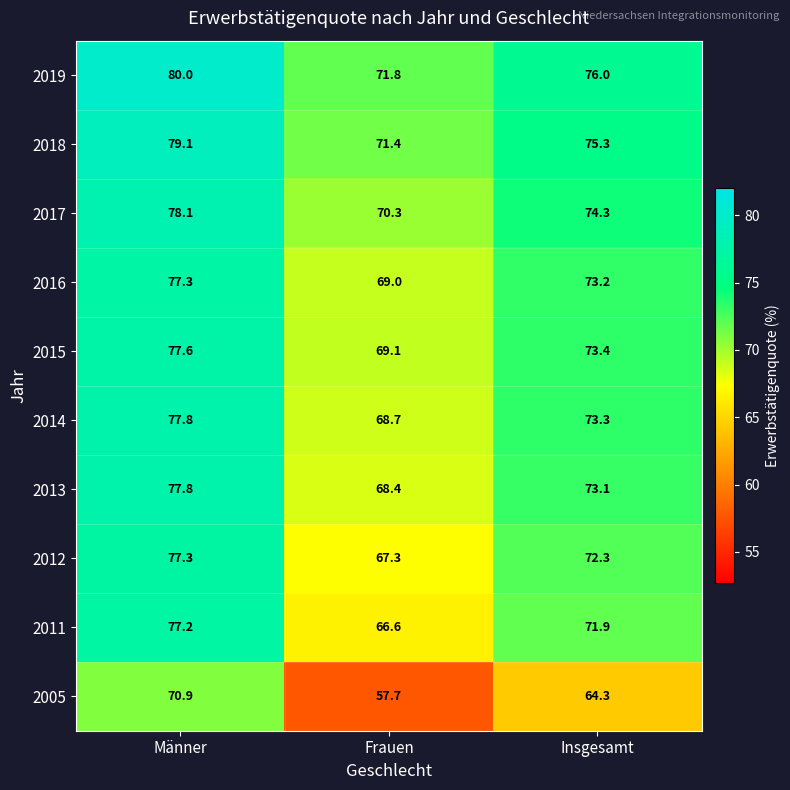

How many data points does each series have?

3